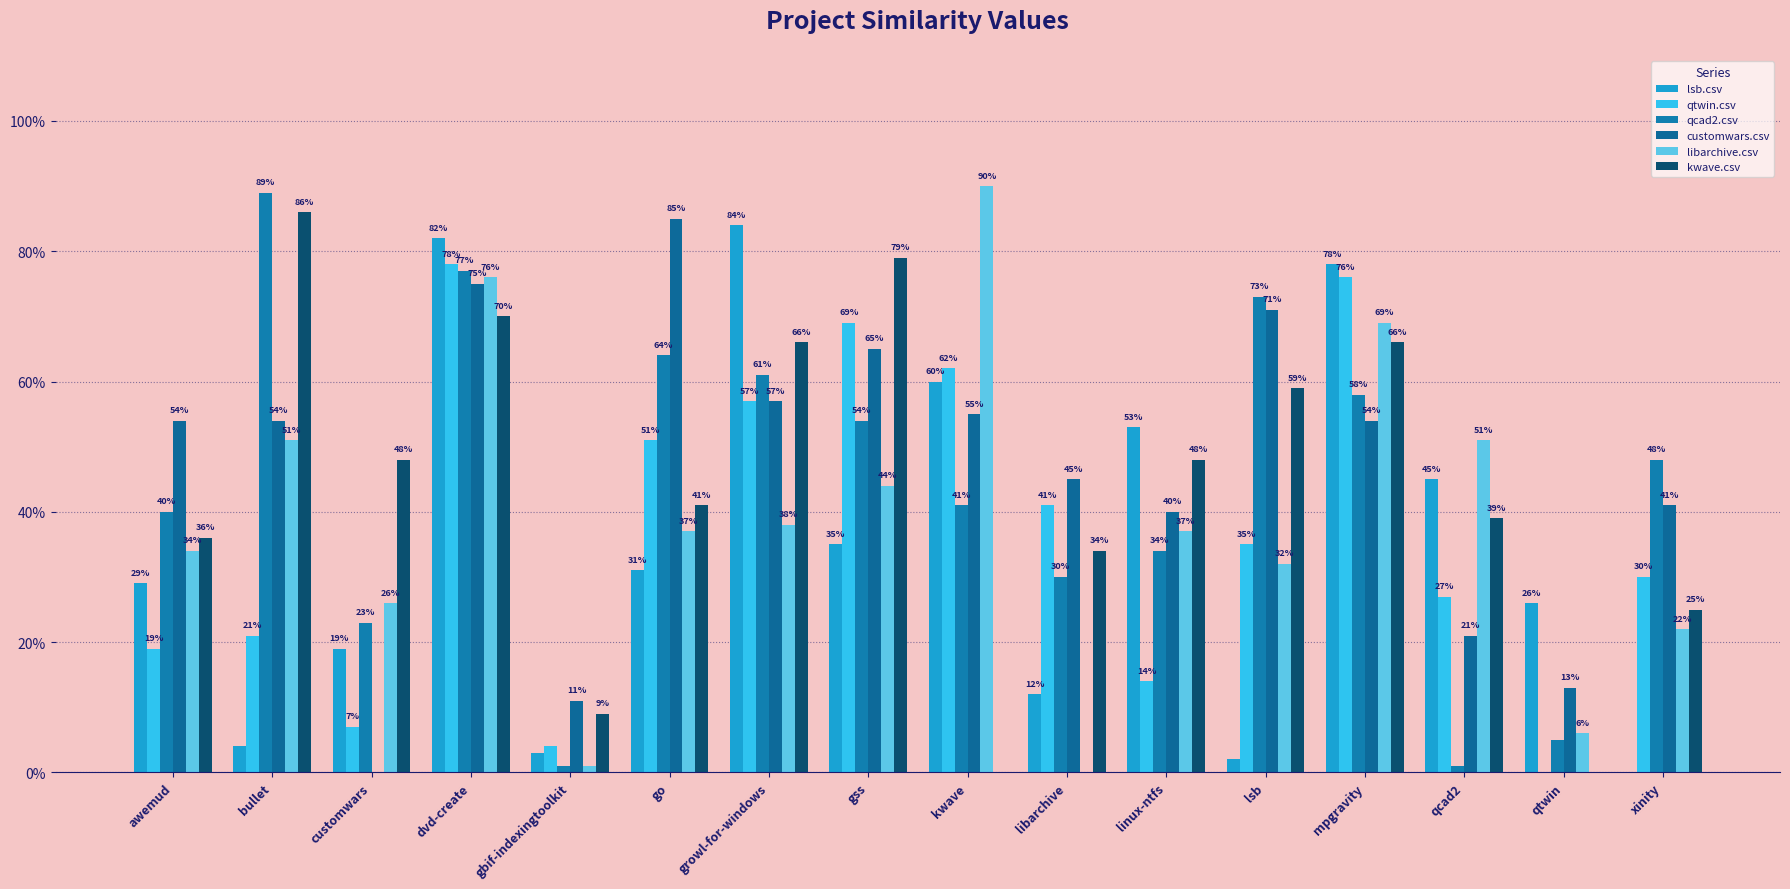

Are the bars horizontal?

No